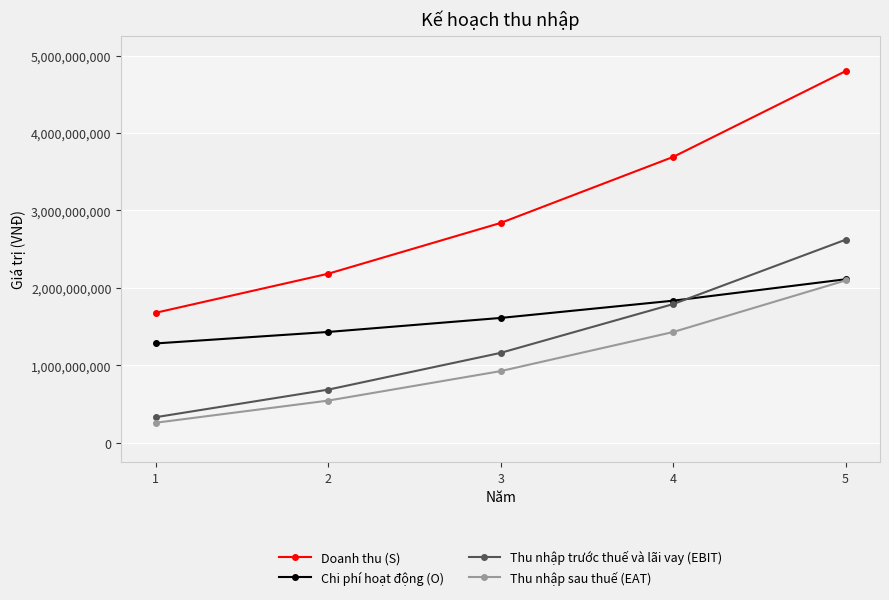

What is the sum of the Thu nhập sau thuế (EAT) values at 3 and 1?

1187096000